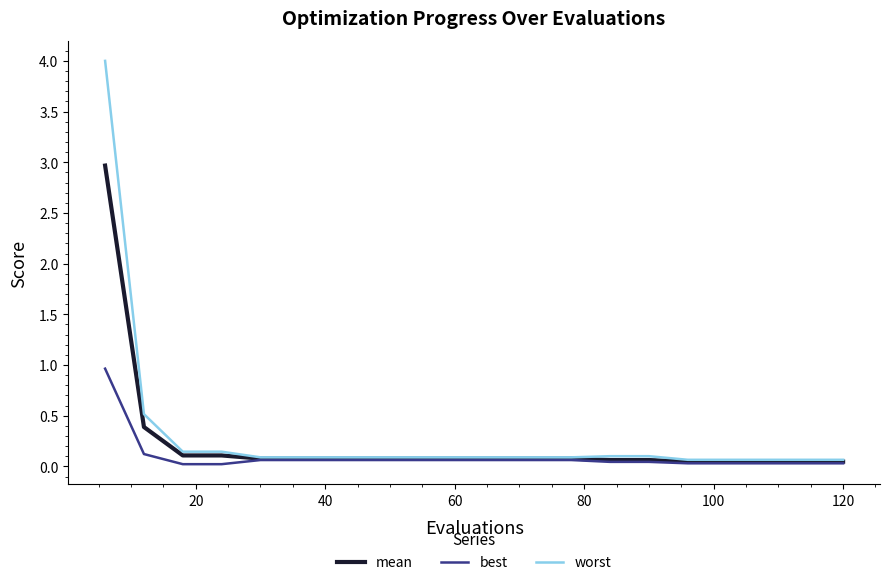

Count the number of categories in the chart.

20